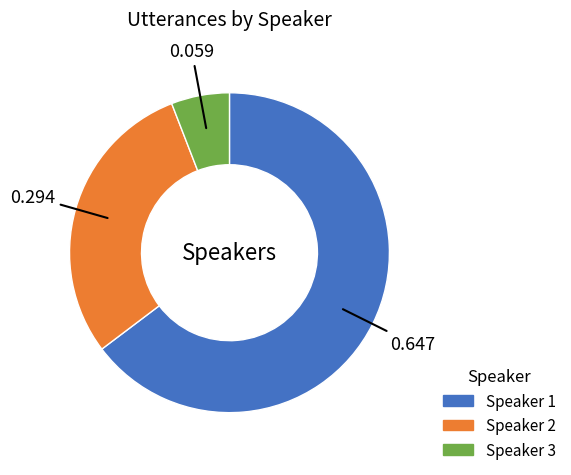

Between Speaker 1 and Speaker 2, which is larger?

Speaker 1